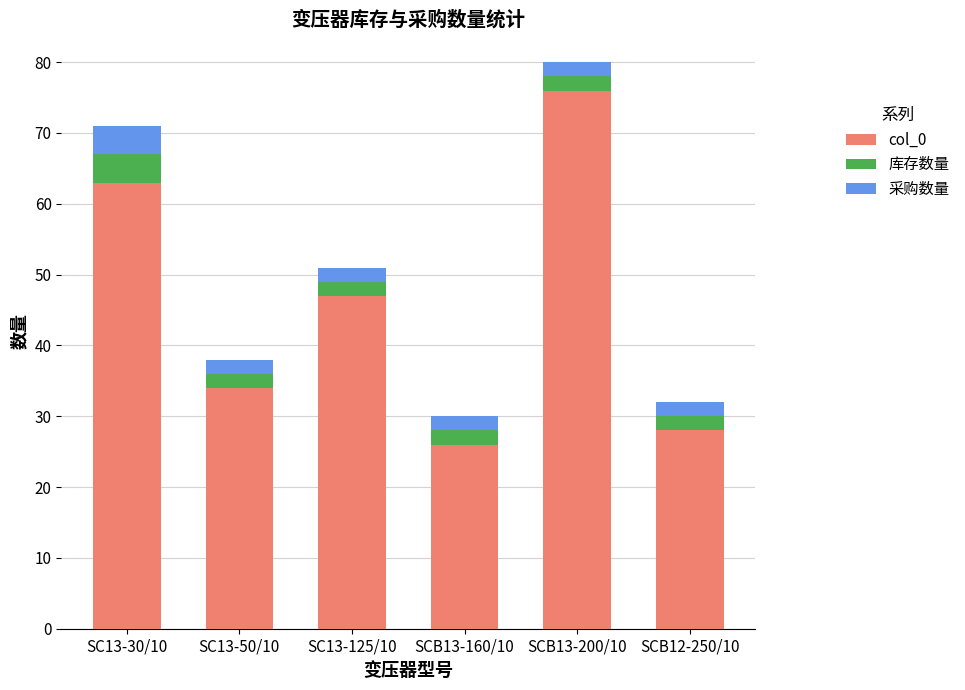

What is the difference between the second highest and second lowest values in the col_0 series?

35